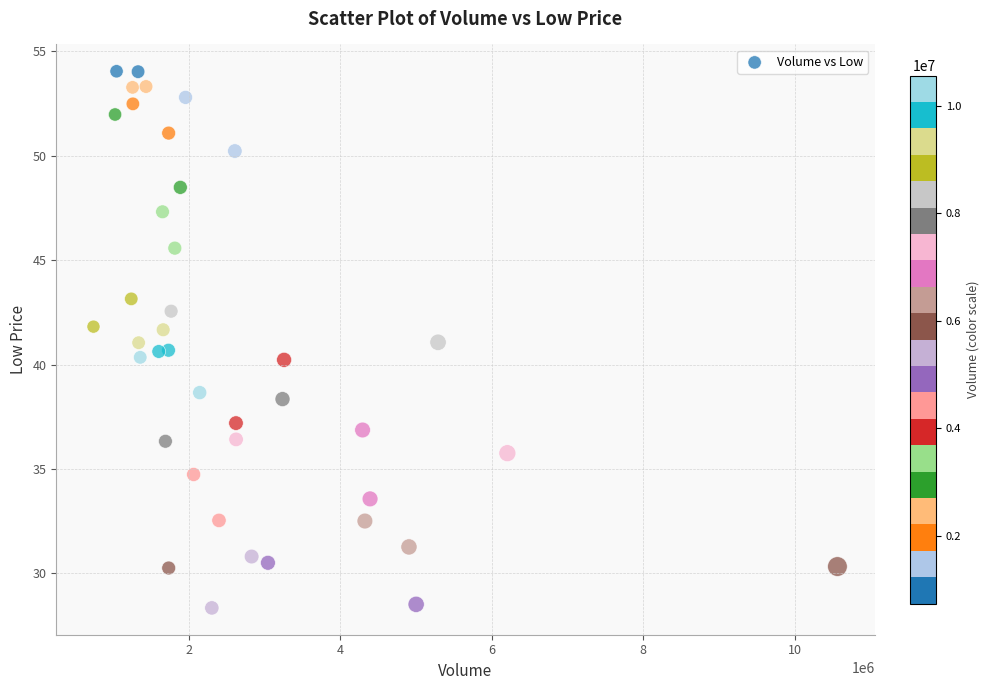

What is the range of X values (max minus min)?

9827400.0